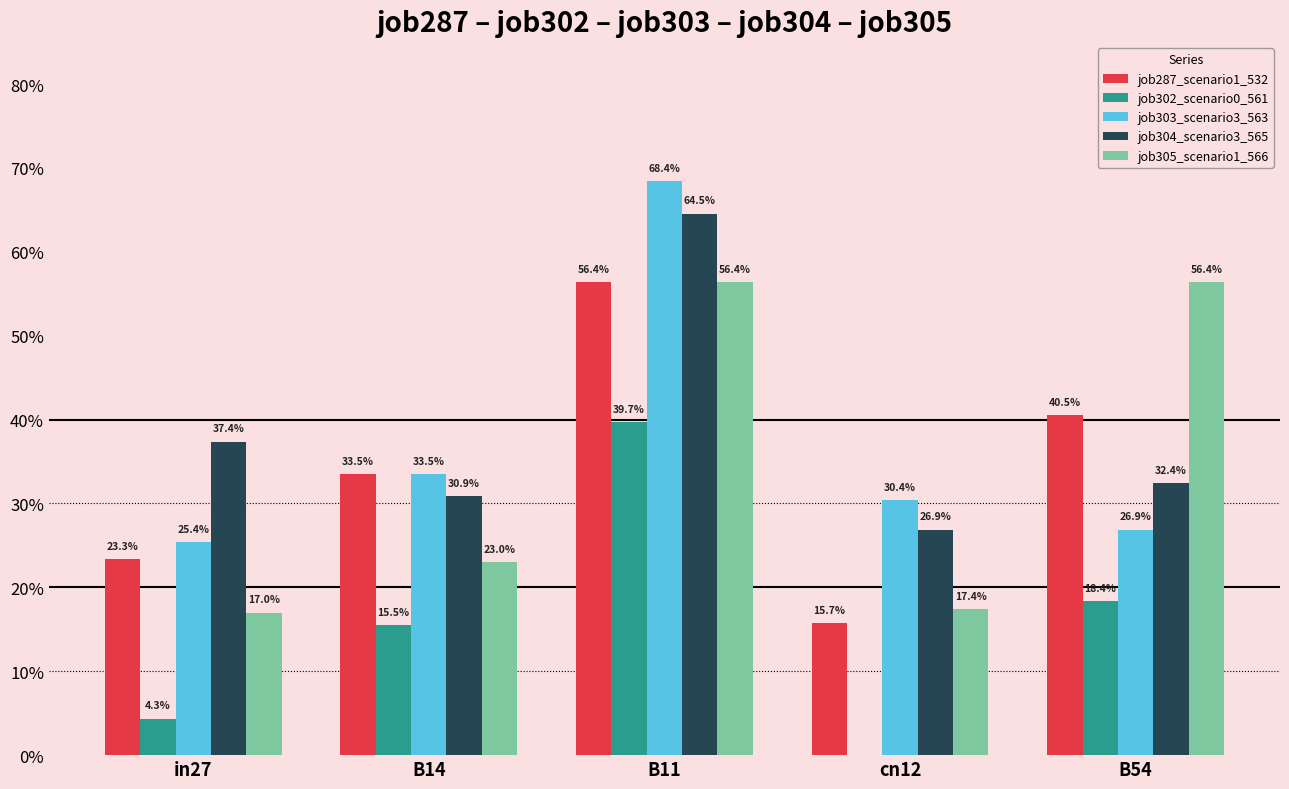

The value of job304_scenario3_565 at B14 is 0.2. True or false?

False